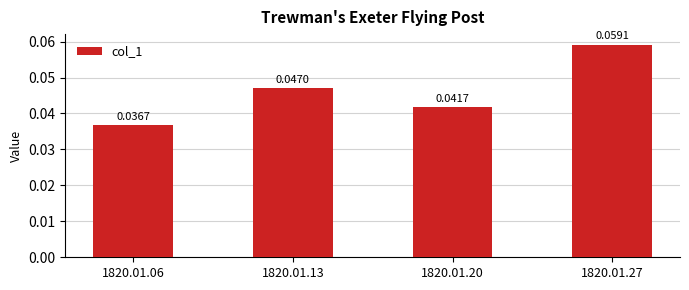

Rank the categories by value from highest to lowest.

1820.01.27, 1820.01.13, 1820.01.20, 1820.01.06